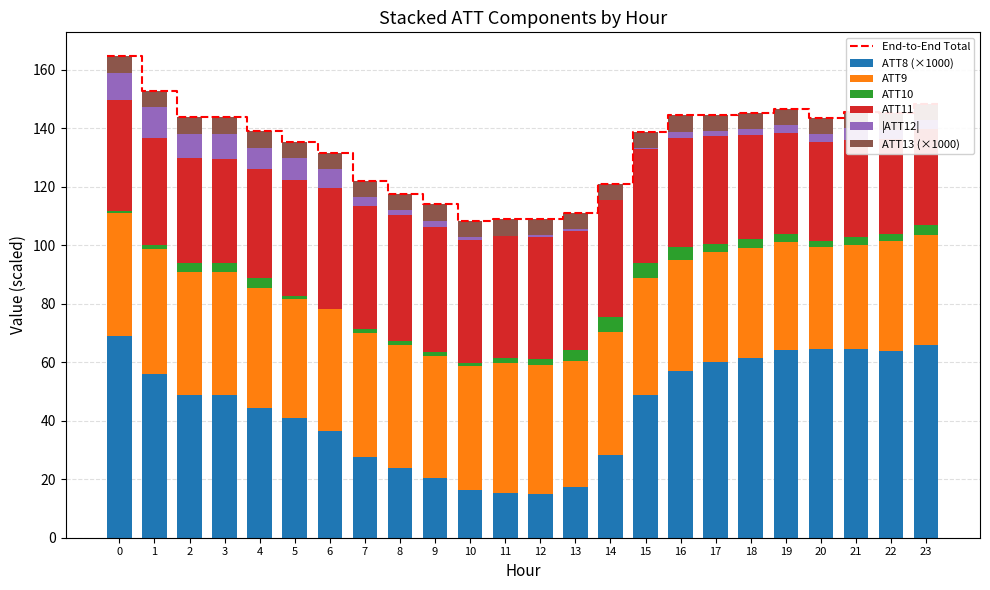

What is the difference between the highest and lowest values at 23?

62.5